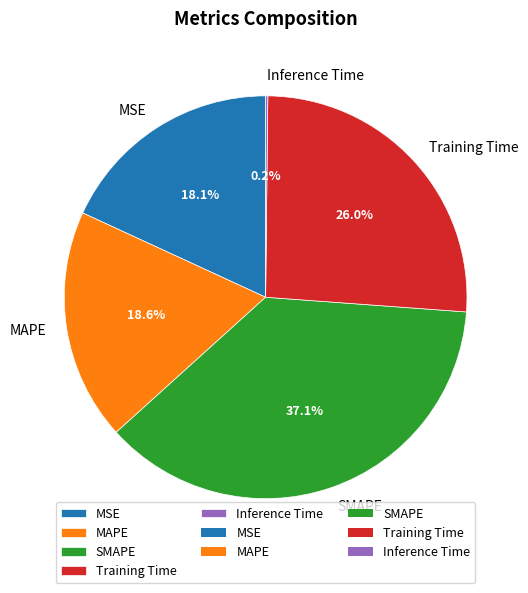

To the nearest percent, what portion does SMAPE represent?

37%